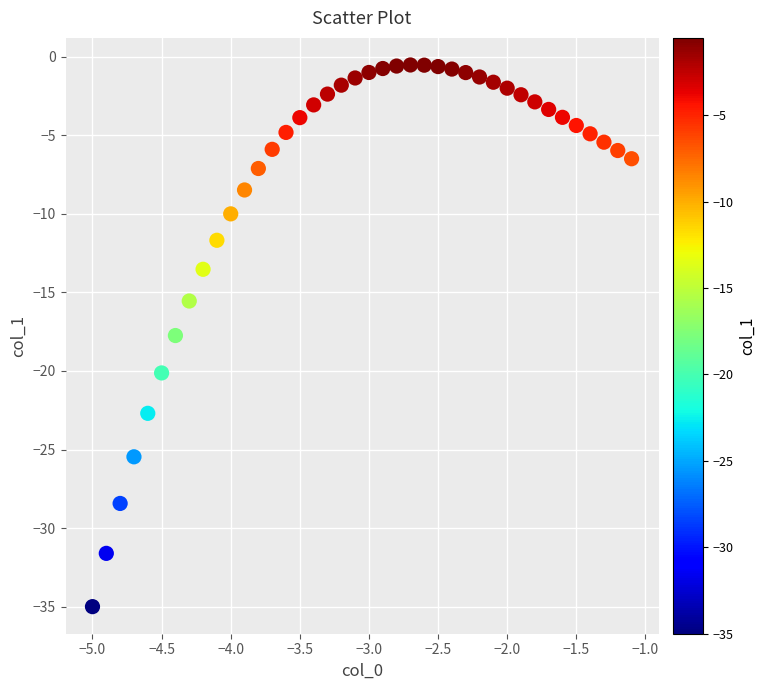

What is the range of X values (max minus min)?

3.9